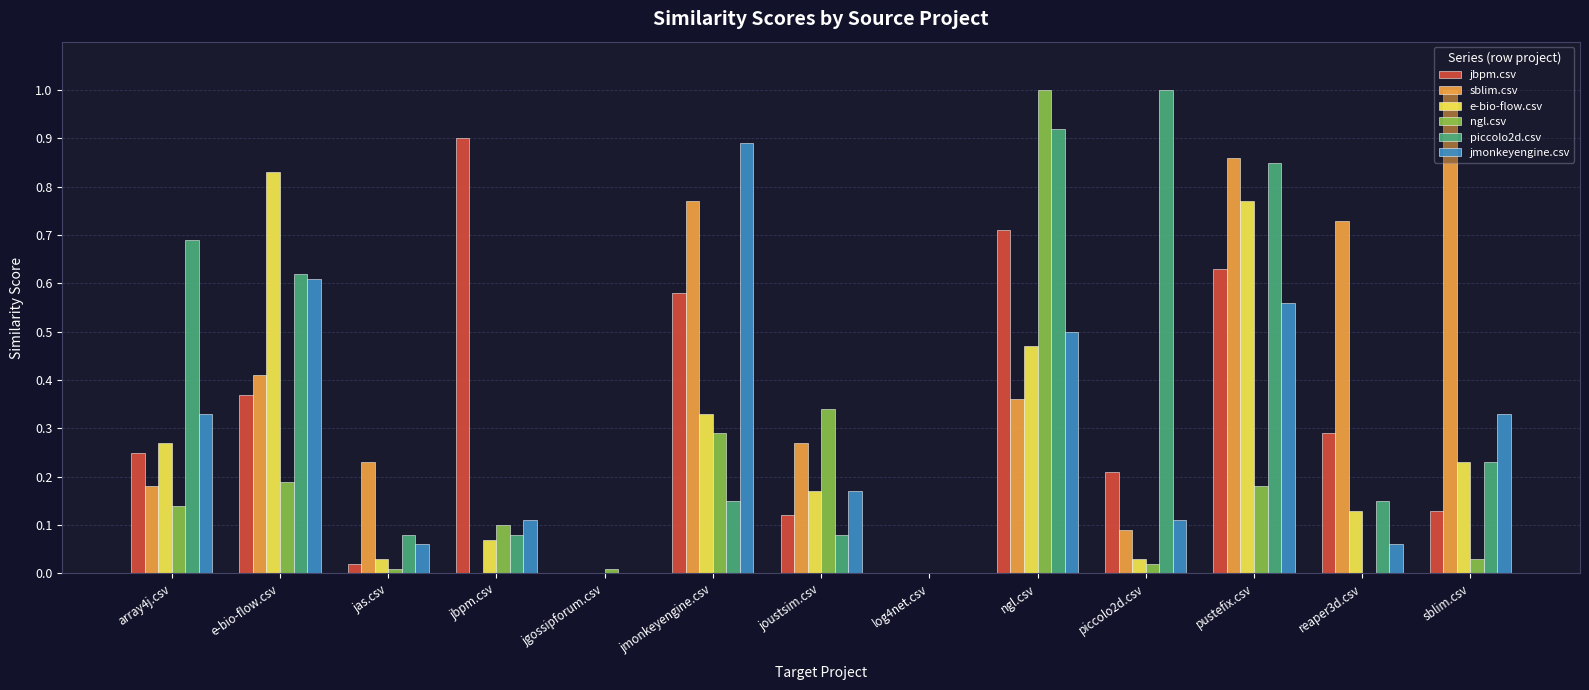

Which series changed the most between jmonkeyengine.csv and sblim.csv?

jmonkeyengine.csv